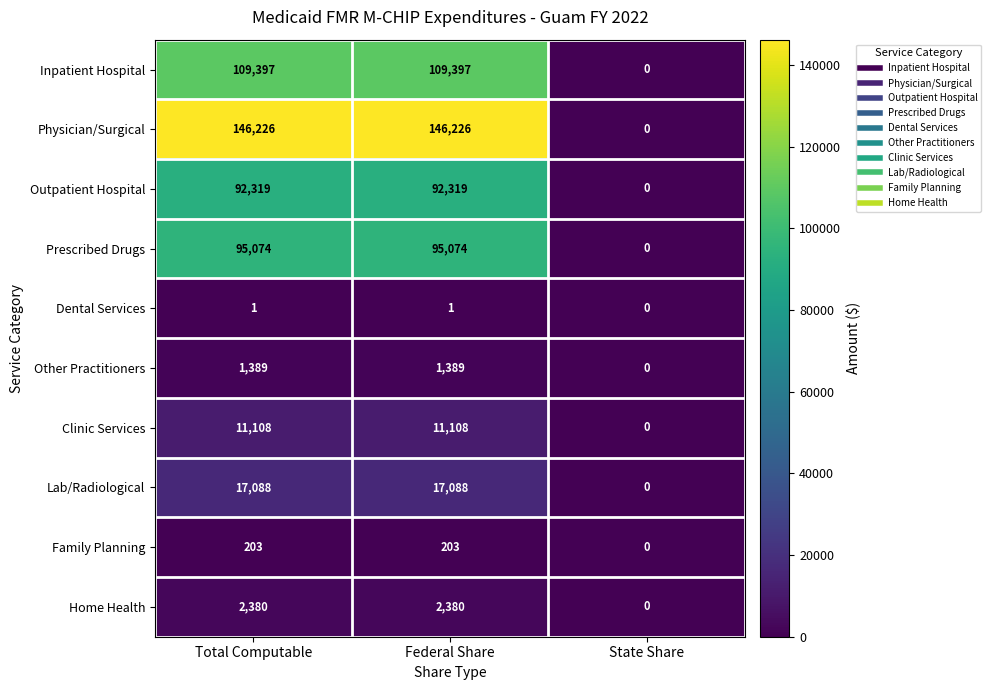

What is the sum of all Outpatient Hospital values?

184638